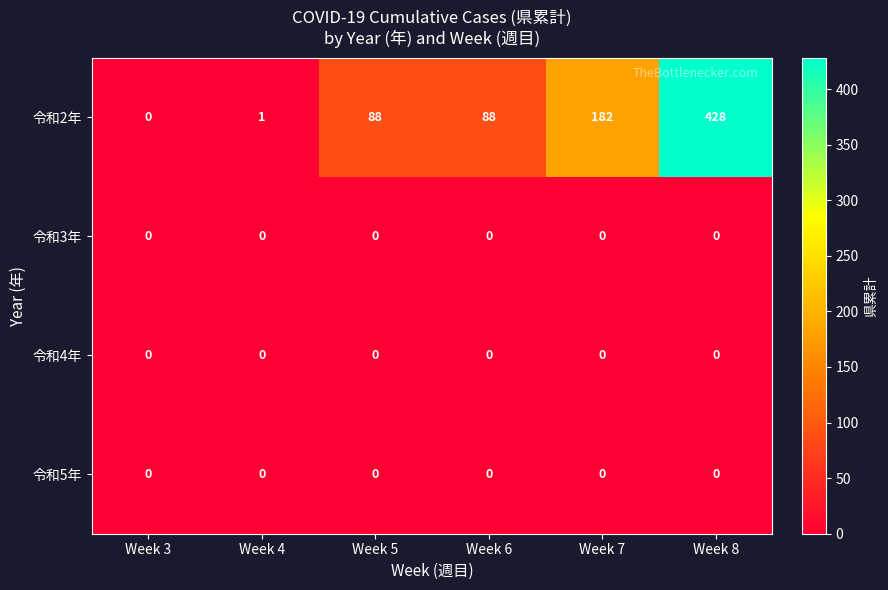

What is the greatest value displayed?

428